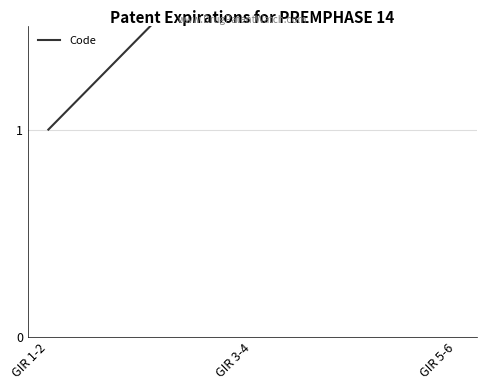

Count the number of categories in the chart.

3